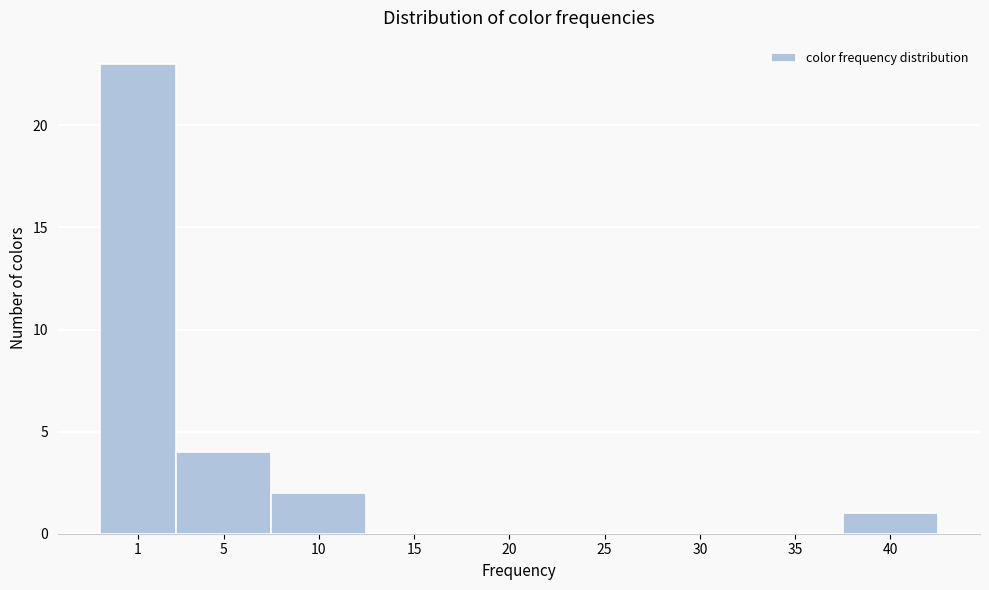

Reading left to right, what are all the values shown in this chart?

1=23	5=4	10=2	15=0	20=0	25=0	30=0	35=0	40=1